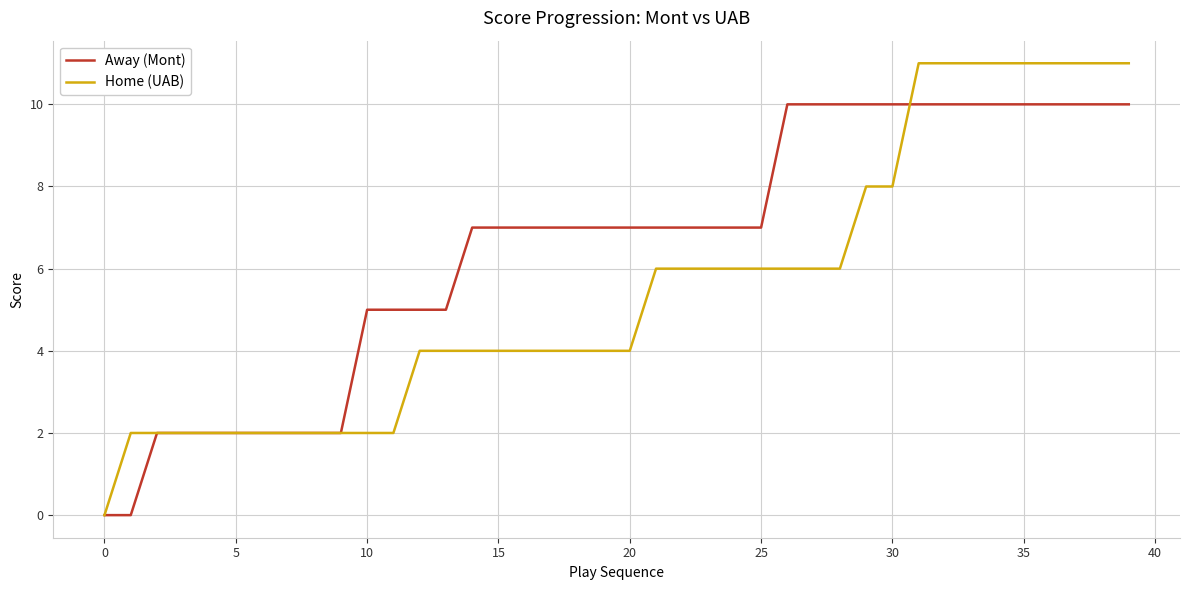

List the series in order of their overall mean, lowest first.

Home (UAB), Away (Mont)